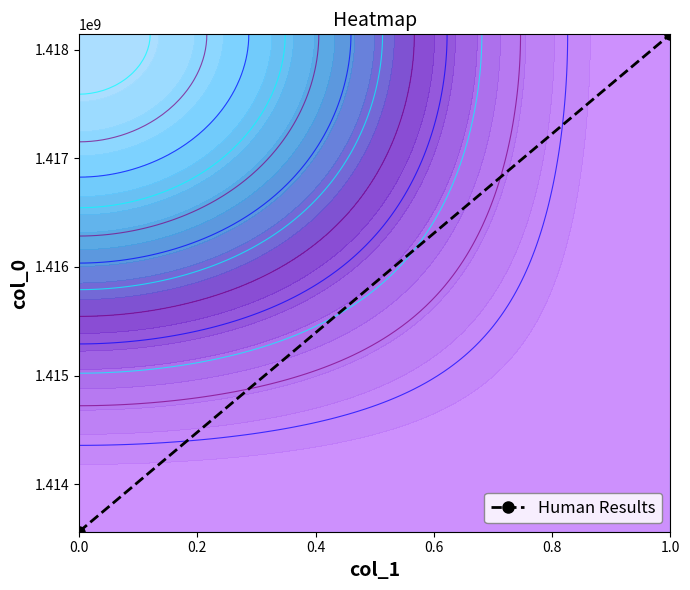

Rank the categories by value from highest to lowest.

1.0, 0.0